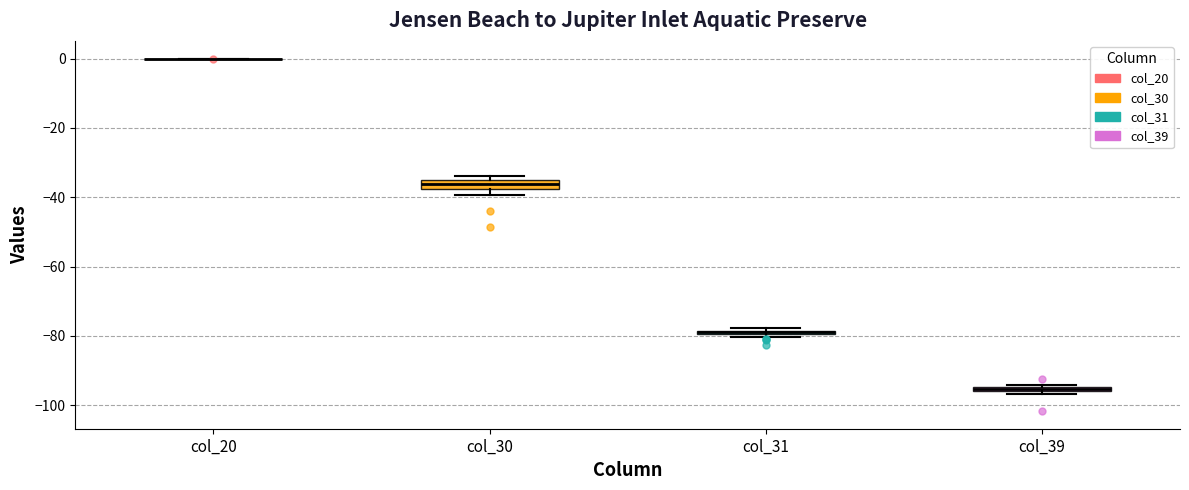

Where is the lower edge of the box for col_31 on the y-axis? The values are not printed on the chart, so give them approximately, as read against the axis.

-80